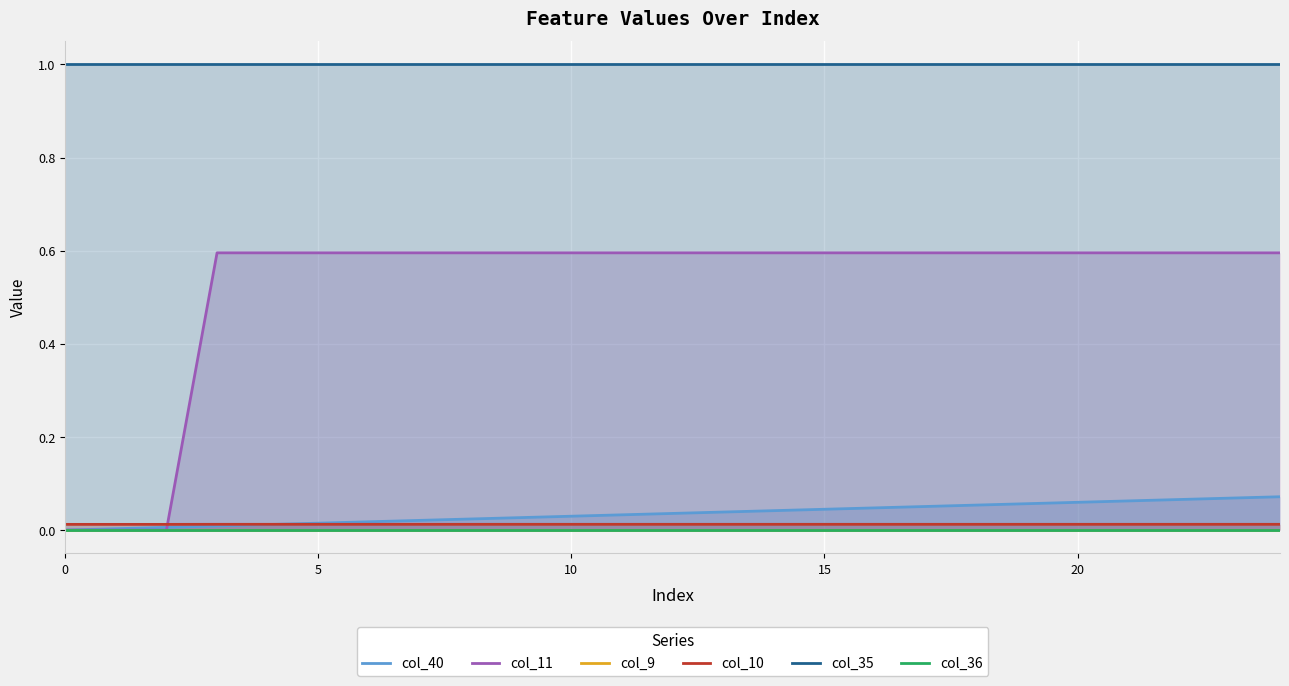

Reading left to right, transcribe all the data shown in this chart.

col_40: 0.0	0.0	0.0	0.0	0.0	0.0	0.0	0.0	0.0	0.0	0.0	0.0	0.0	0.0	0.0	0.0	0.0	0.1	0.1	0.1	0.1	0.1	0.1	0.1	0.1
col_11: 0.0	0.0	0.0	0.6	0.6	0.6	0.6	0.6	0.6	0.6	0.6	0.6	0.6	0.6	0.6	0.6	0.6	0.6	0.6	0.6	0.6	0.6	0.6	0.6	0.6
col_9: 0.0	0.0	0.0	0.0	0.0	0.0	0.0	0.0	0.0	0.0	0.0	0.0	0.0	0.0	0.0	0.0	0.0	0.0	0.0	0.0	0.0	0.0	0.0	0.0	0.0
col_10: 0.0	0.0	0.0	0.0	0.0	0.0	0.0	0.0	0.0	0.0	0.0	0.0	0.0	0.0	0.0	0.0	0.0	0.0	0.0	0.0	0.0	0.0	0.0	0.0	0.0
col_35: 1.0	1.0	1.0	1.0	1.0	1.0	1.0	1.0	1.0	1.0	1.0	1.0	1.0	1.0	1.0	1.0	1.0	1.0	1.0	1.0	1.0	1.0	1.0	1.0	1.0
col_36: 0.0	0.0	0.0	0.0	0.0	0.0	0.0	0.0	0.0	0.0	0.0	0.0	0.0	0.0	0.0	0.0	0.0	0.0	0.0	0.0	0.0	0.0	0.0	0.0	0.0